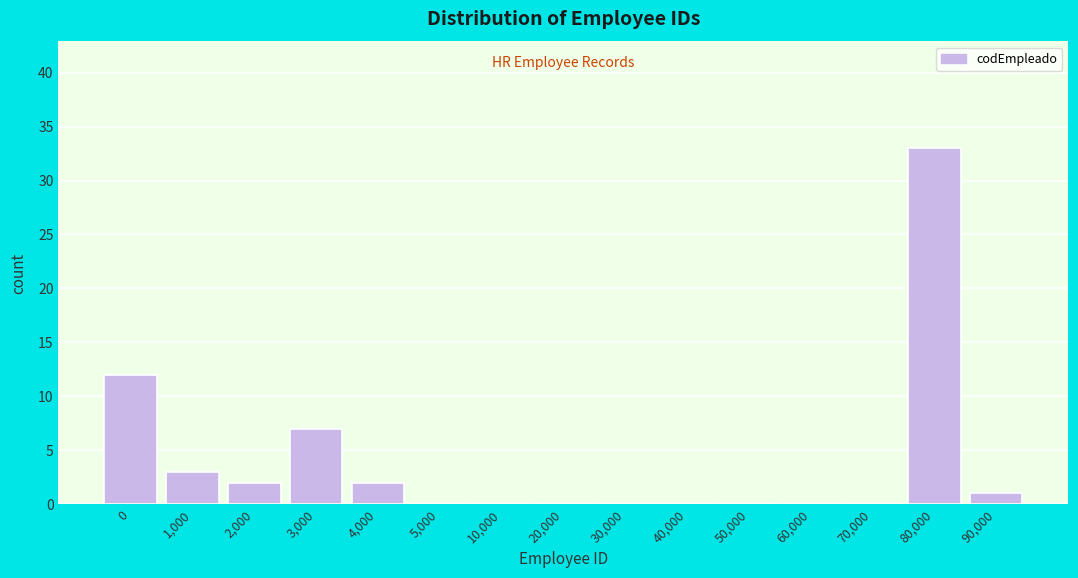

Reading left to right, transcribe all the data shown in this chart.

0=12	1,000=3	2,000=2	3,000=7	4,000=2	5,000=0	10,000=0	20,000=0	30,000=0	40,000=0	50,000=0	60,000=0	70,000=0	80,000=33	90,000=1